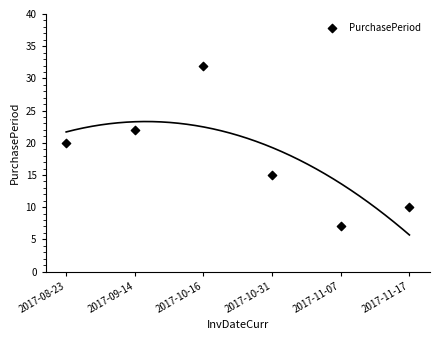

What is the average Y value?

18